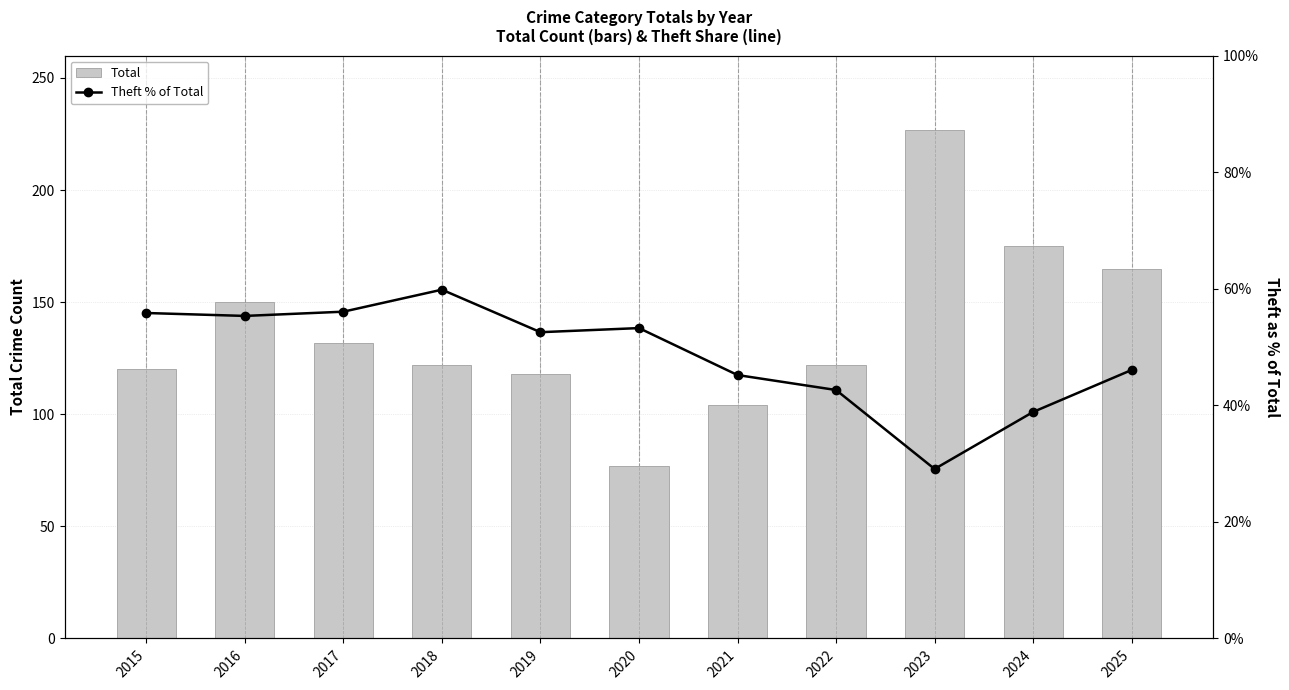

List the series in order of their overall mean, highest first.

Total, Theft % of Total